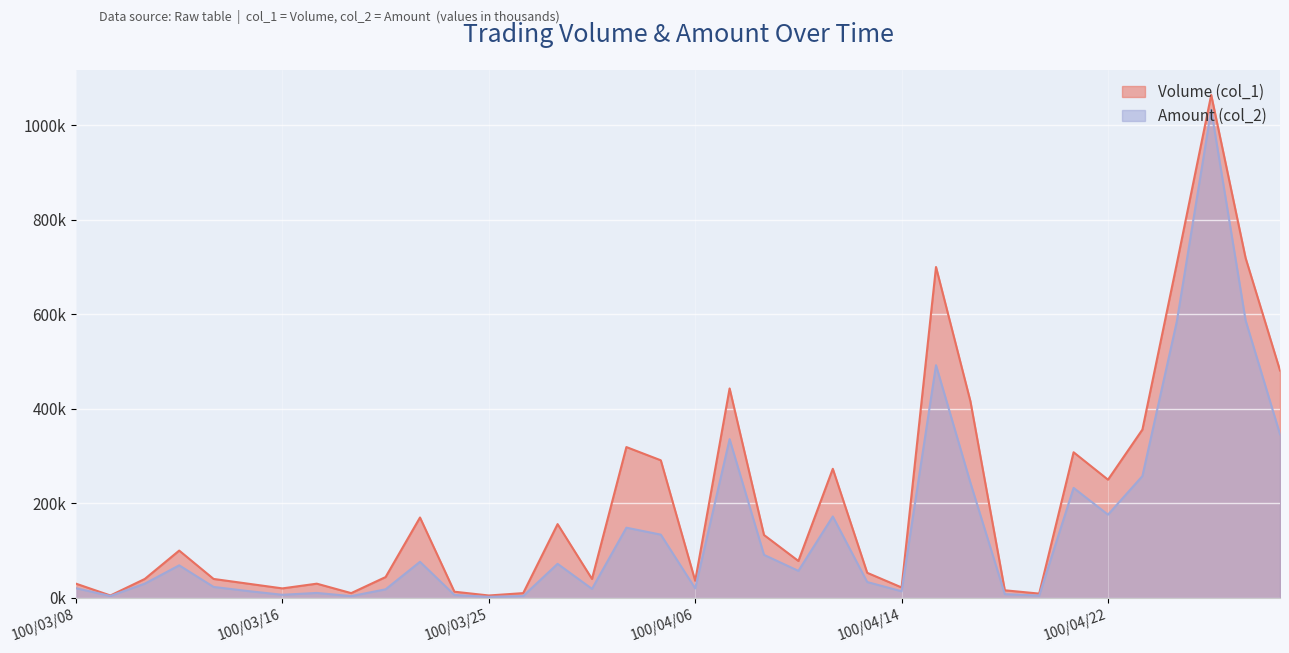

What is the label of the 16th point from the left?

100/03/30